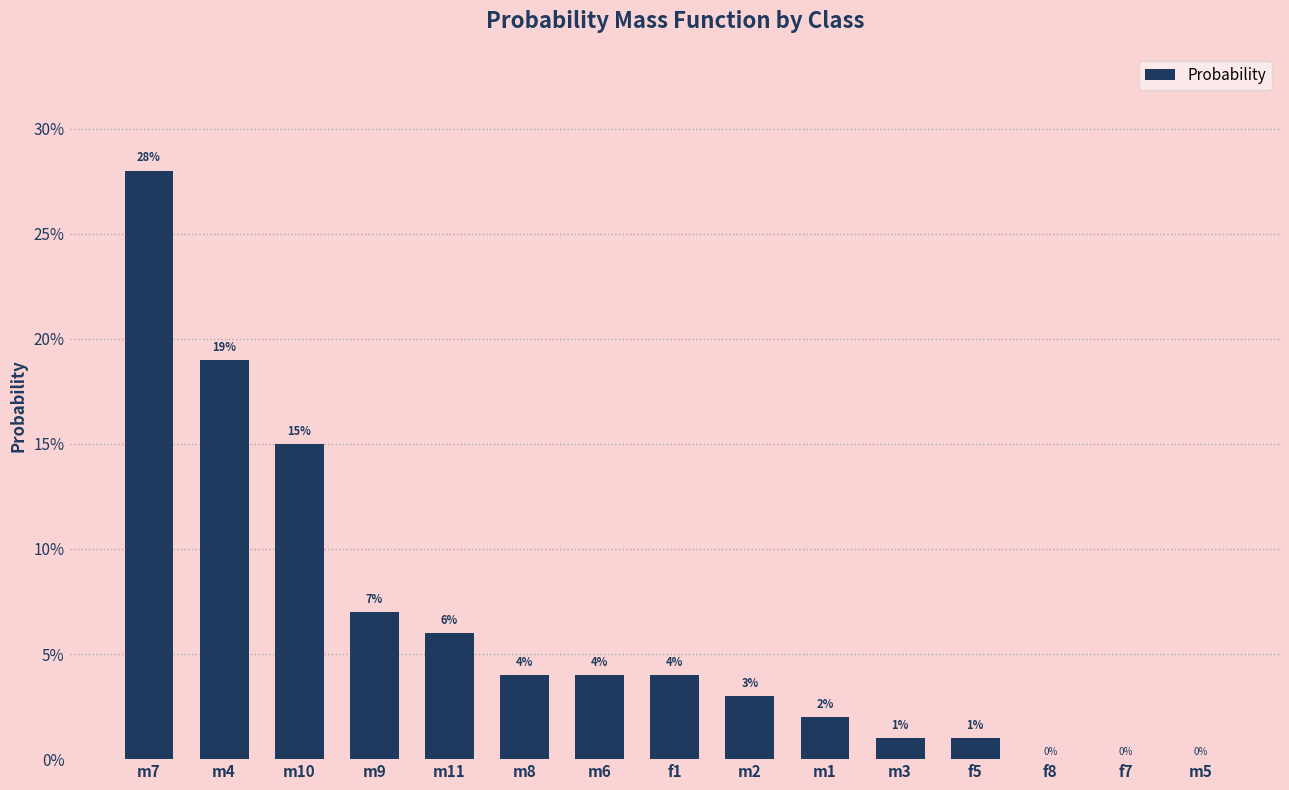

What is the sum of the values at m8 and m2?

0.1